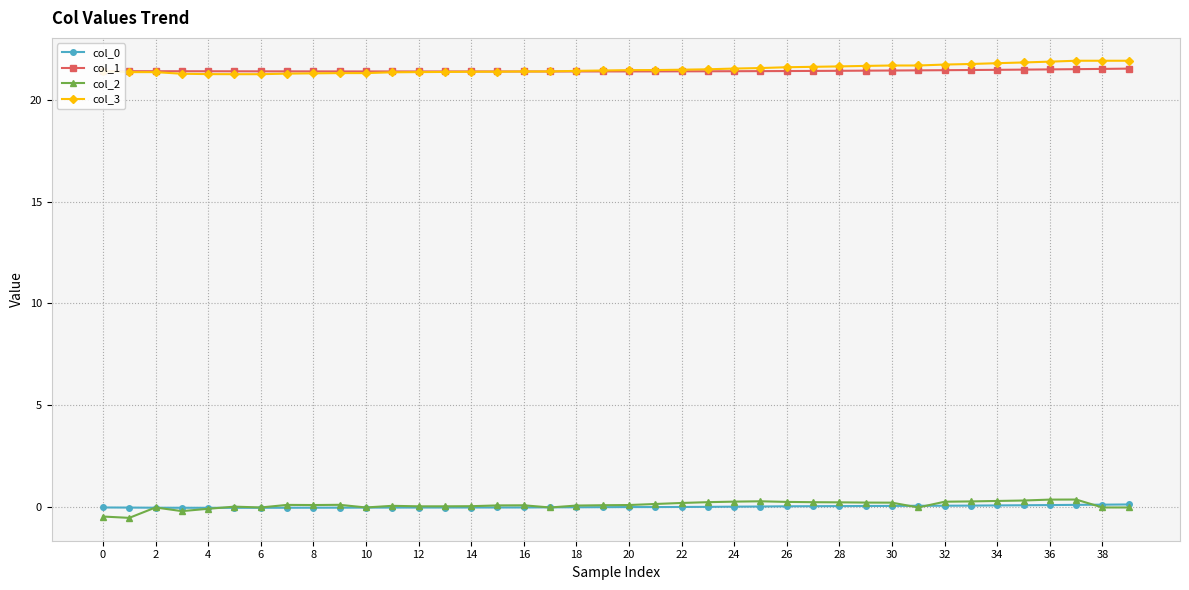

What is the maximum value shown in the chart?

21.9